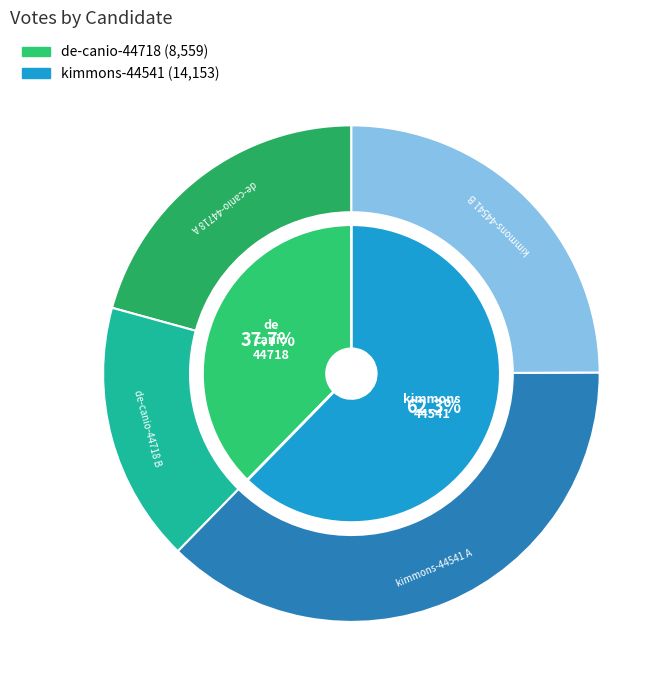

Count the number of slices in the pie.

2